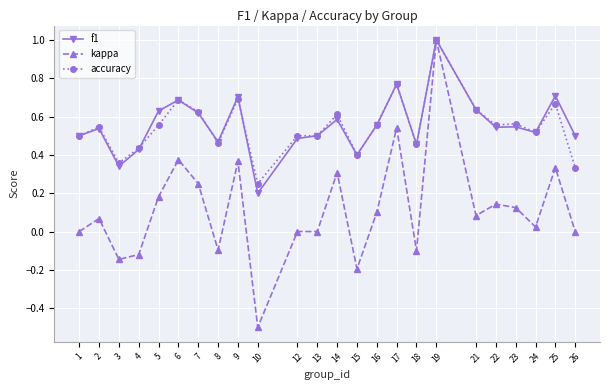

At how many categories does at least one series exceed 0?

24